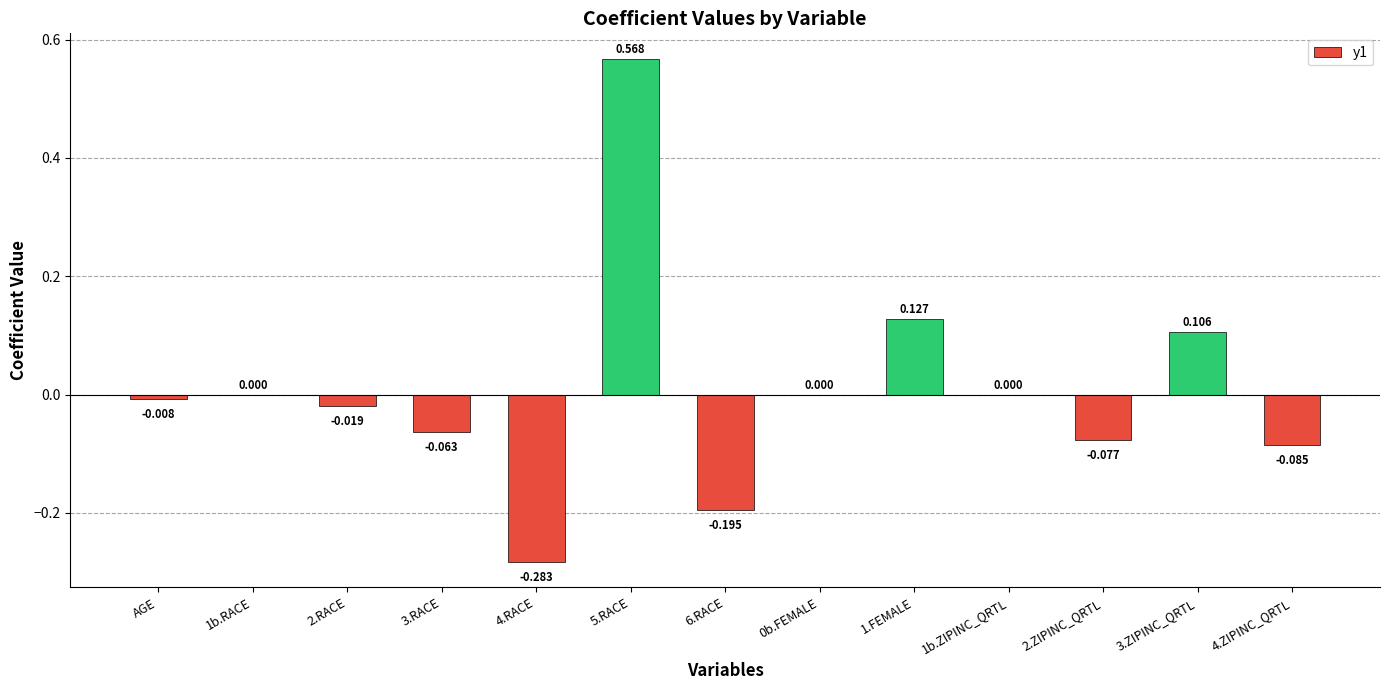

What is the value of the 6th bar from the left?

0.6